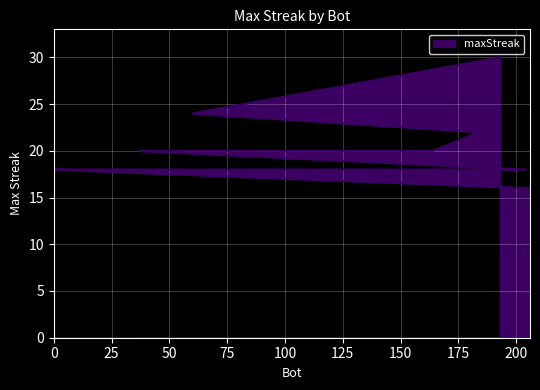

Reading right to left, transcribe all the data shown in this chart.

206=16	0=18	19=18	31=18	42=18	48=18	56=18	64=18	95=18	104=18	109=18	182=18	204=18	37=20	67=20	162=20	164=20	184=22	60=24	193=30